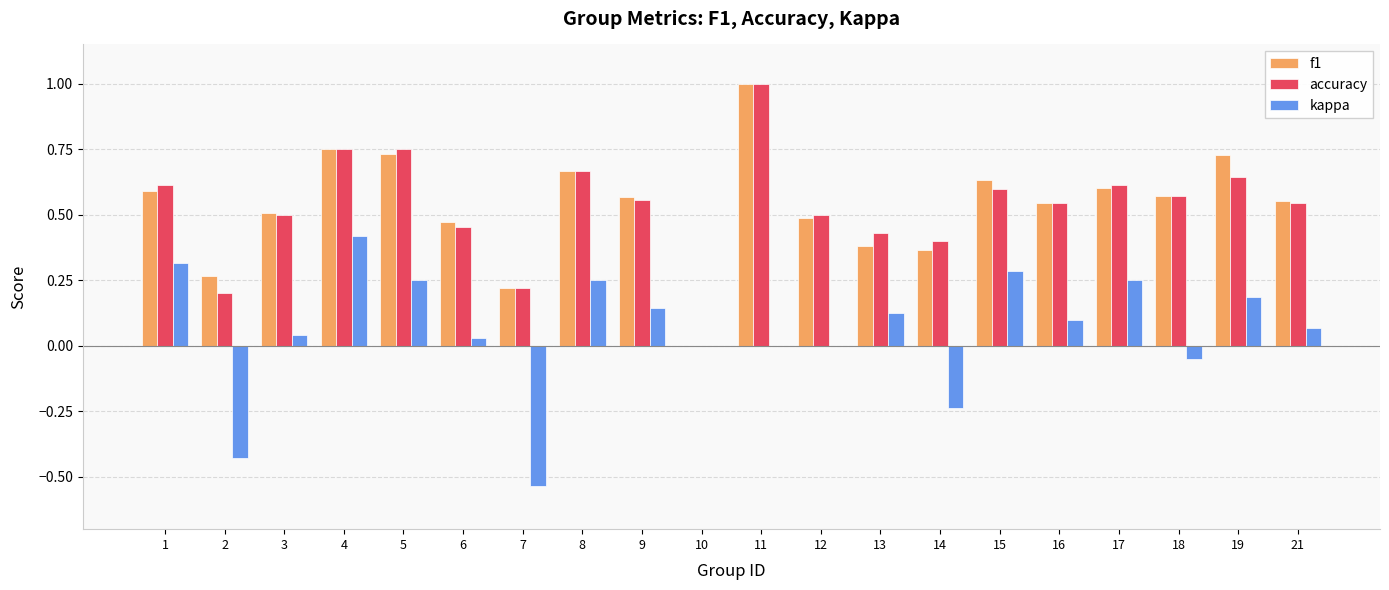

What is the total value across all series at 21?

1.2